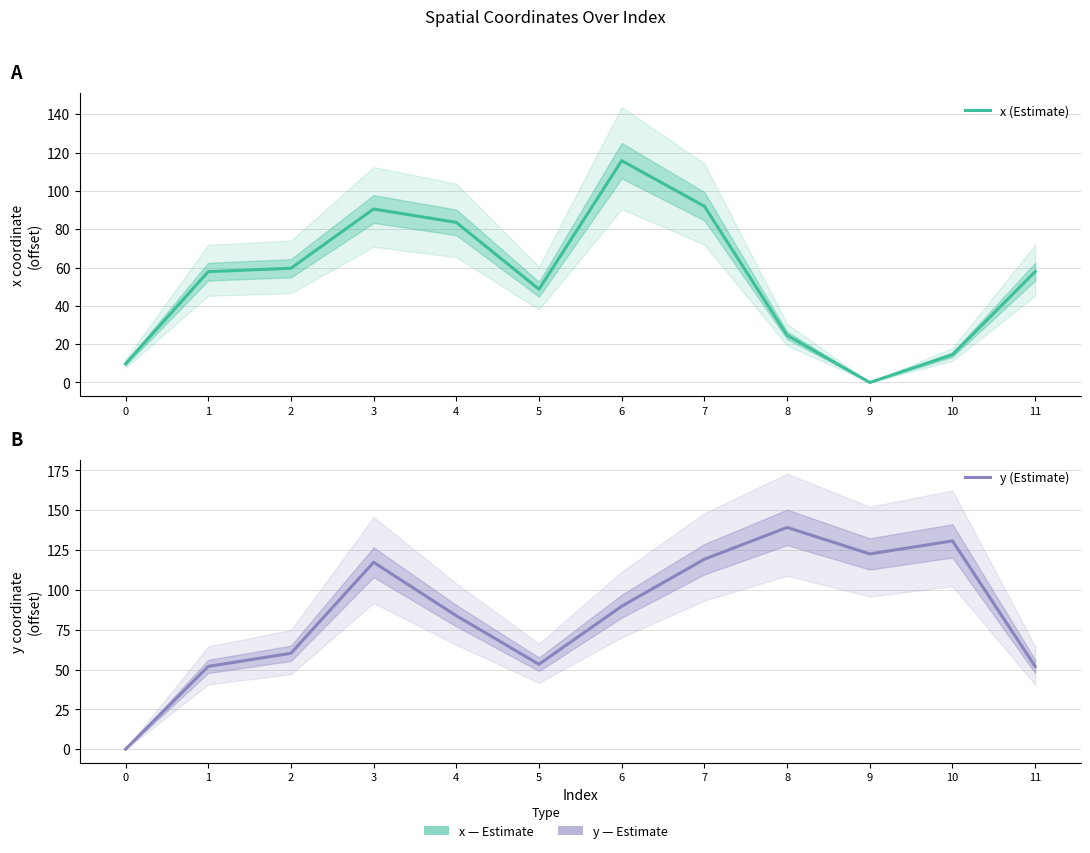

Which series has the largest total across all categories?

y (Estimate)